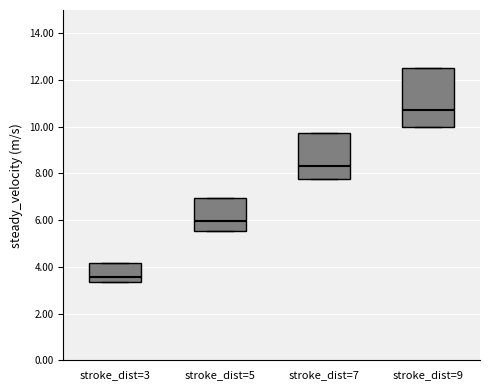

Where is the upper edge of the box for stroke_dist=3 on the y-axis? The values are not printed on the chart, so give them approximately, as read against the axis.

4.2